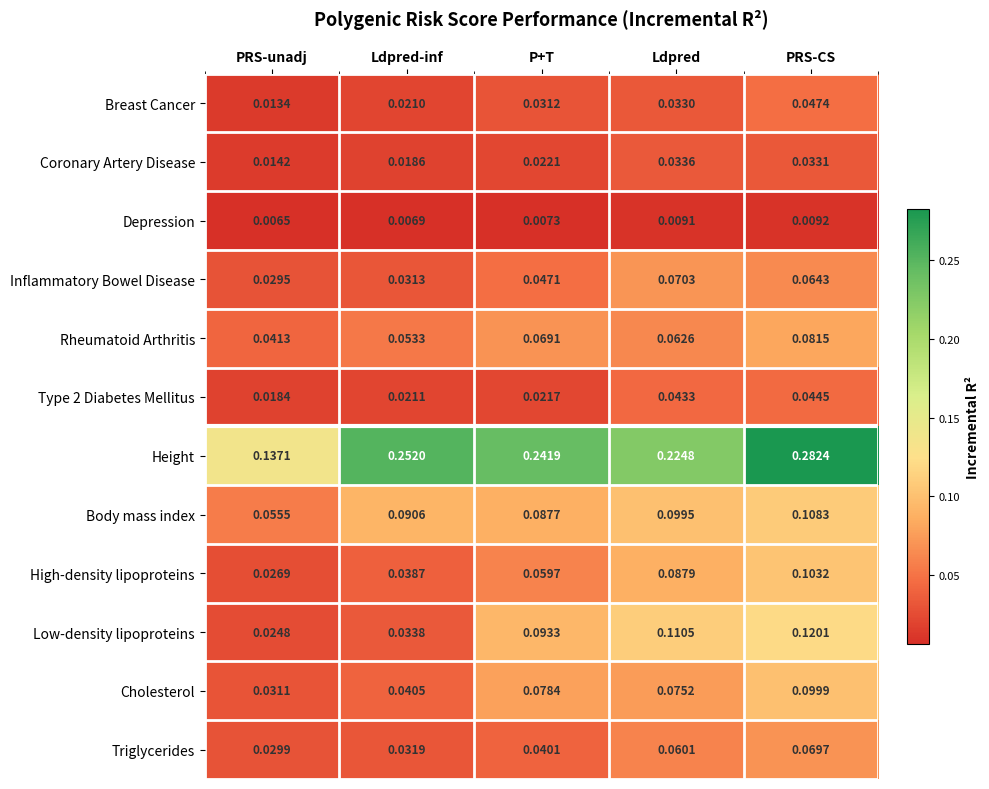

Which category has the highest value in the Rheumatoid Arthritis series?

PRS-CS